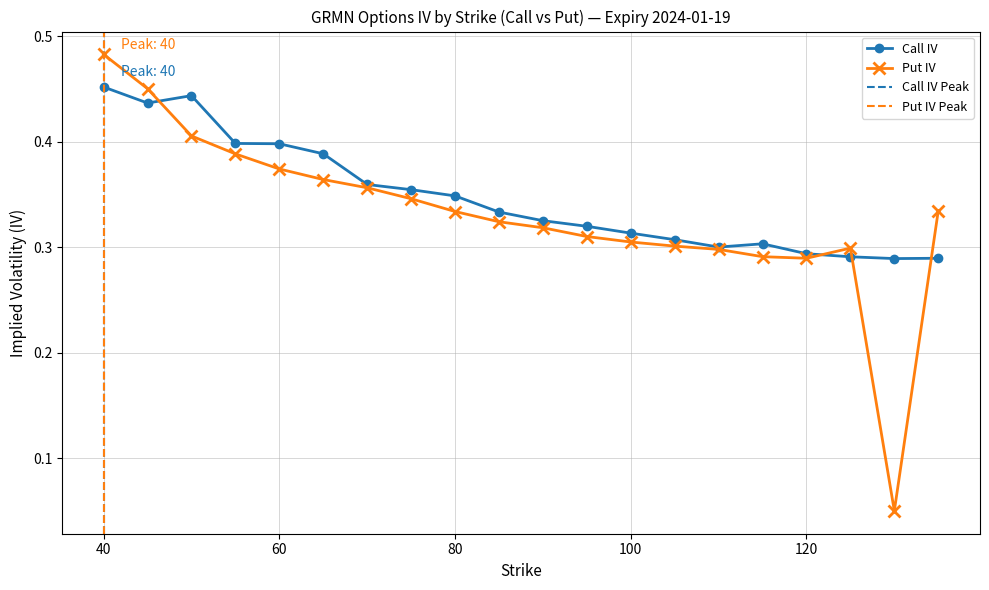

Does the chart display data point markers on the line(s)?

Yes